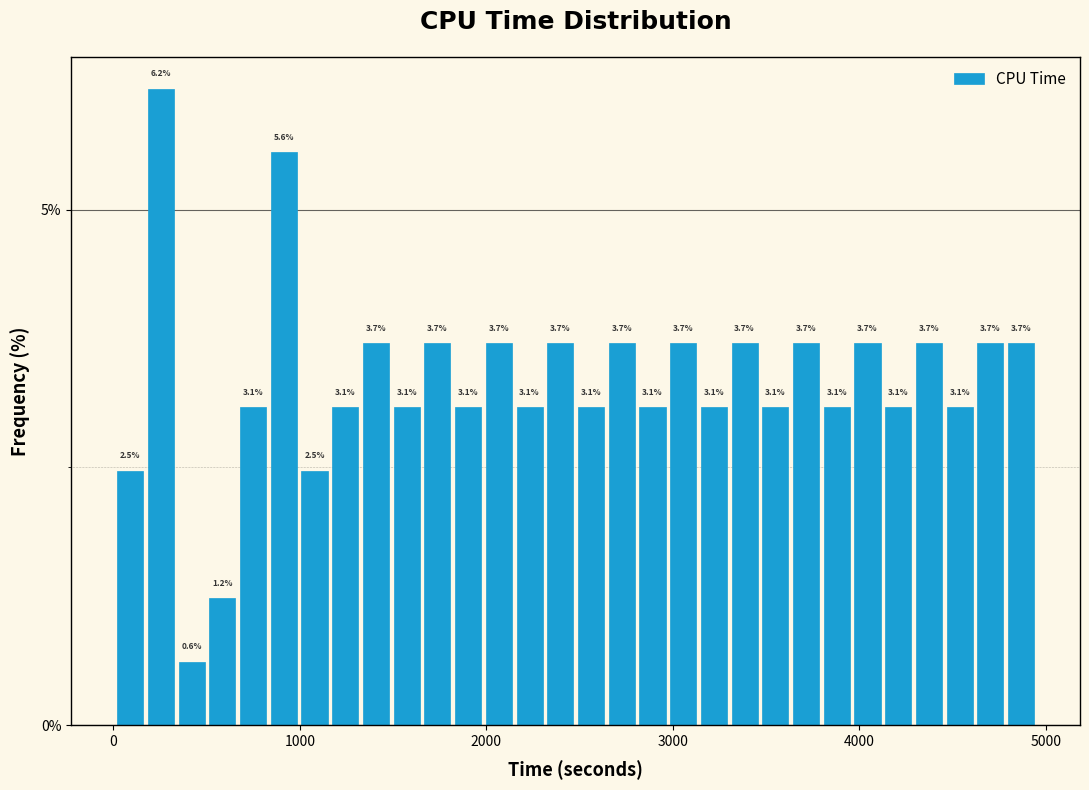

Read against the x-axis, roughly where is the centre of the tallest bar?

300